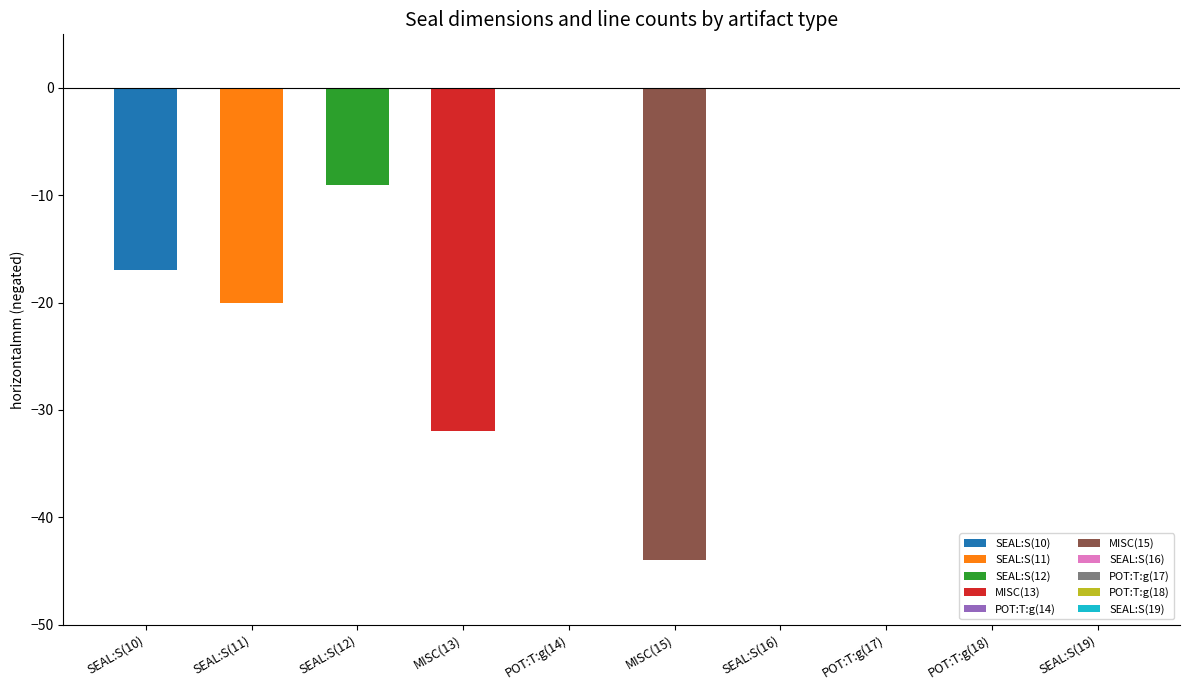

Is it true that lines equals 1 at POT:T:g(14)?

True